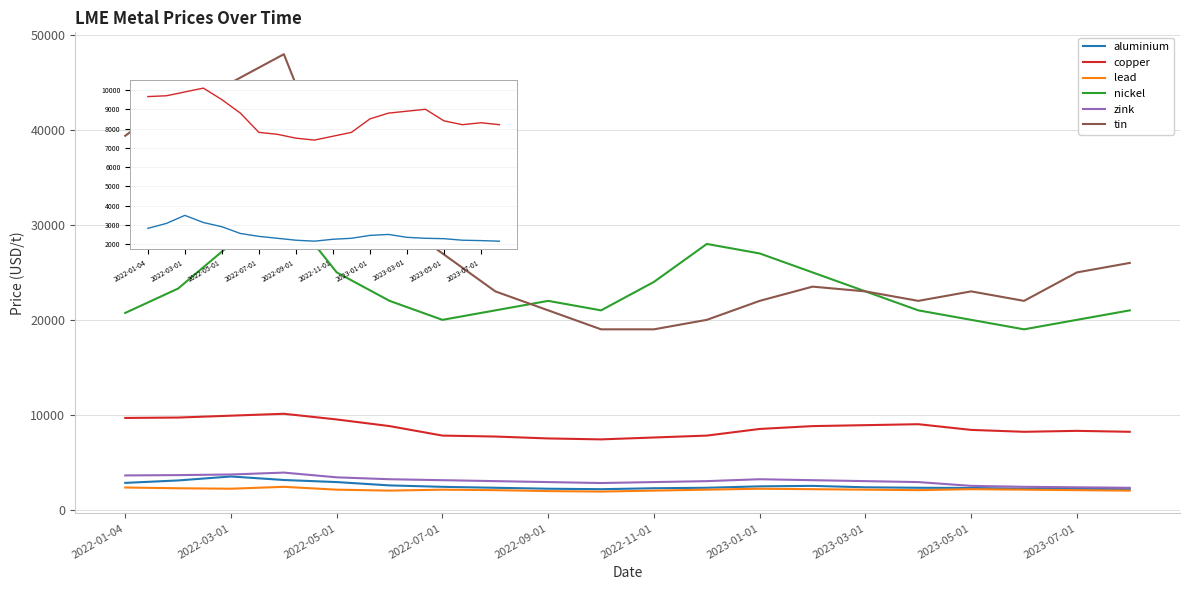

Which series has the largest range (max minus min)?

tin